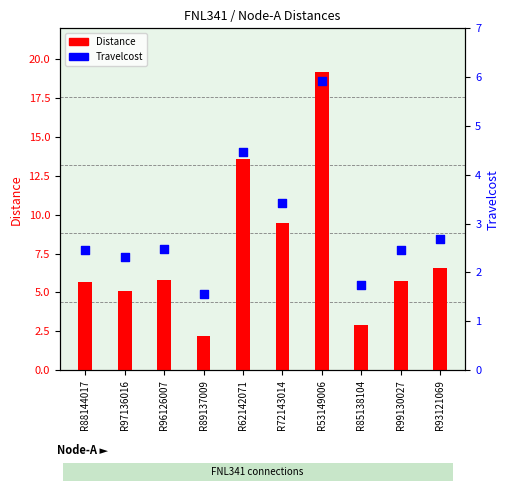

Which series has the largest total across all categories?

Distance